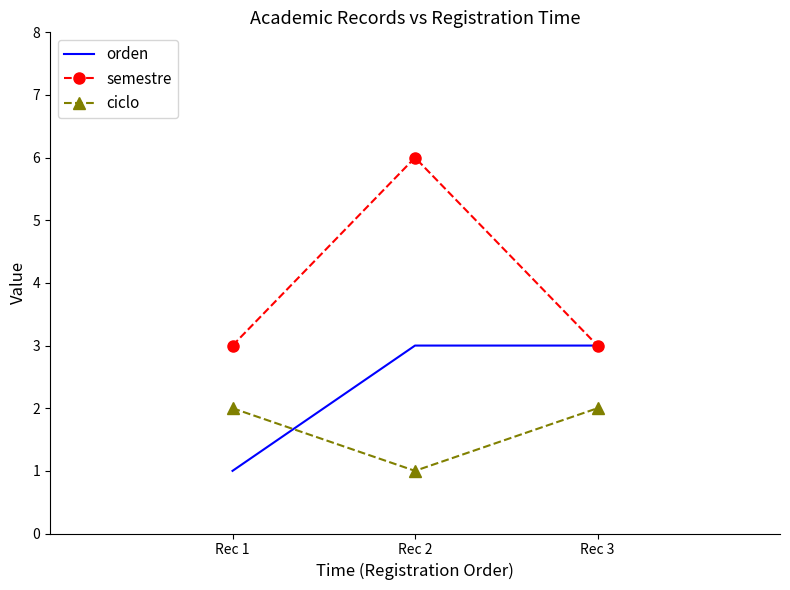

Is the value of orden at Rec 1 greater than the value of ciclo at Rec 3?

No